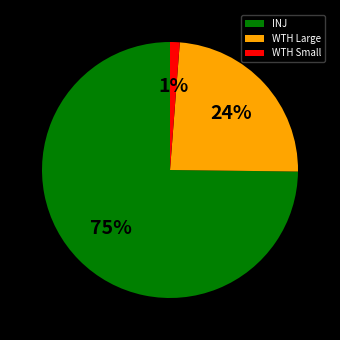

Rank the categories by value from highest to lowest.

INJ, WTH Large, WTH Small